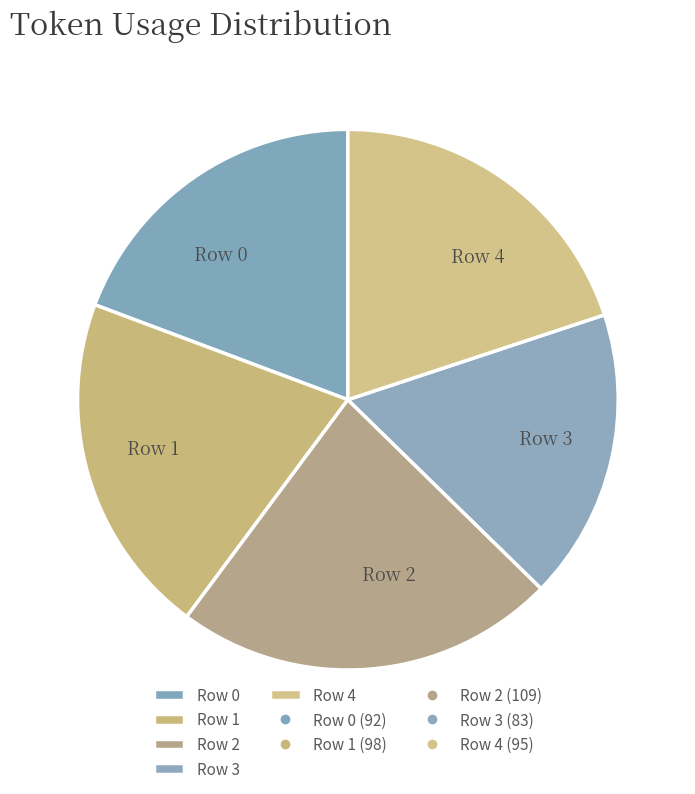

Which slice is the smallest?

Row 3